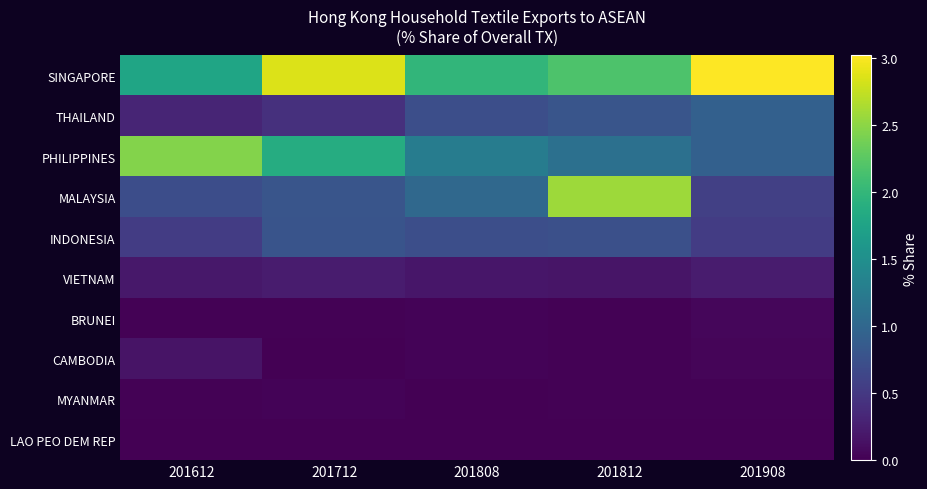

At which category is the sum across all series the highest?

201812